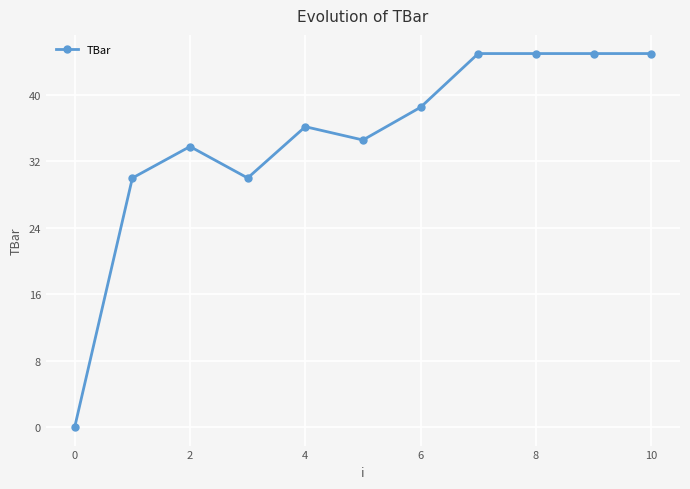

What is the greatest value displayed?

45.0